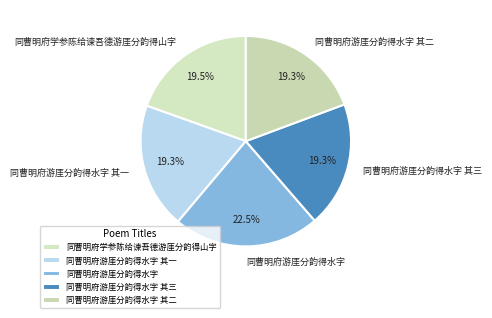

Which slice is the largest?

同曹明府游厓分韵得水字